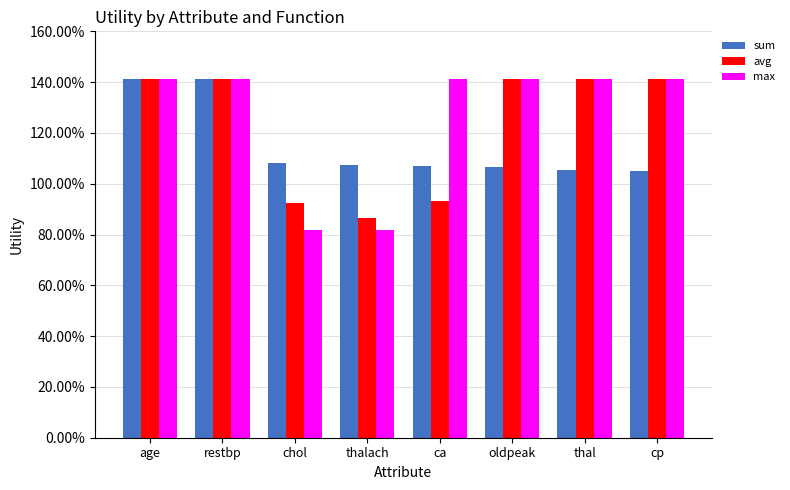

Rank the series at thal from lowest to highest value.

sum, avg, max